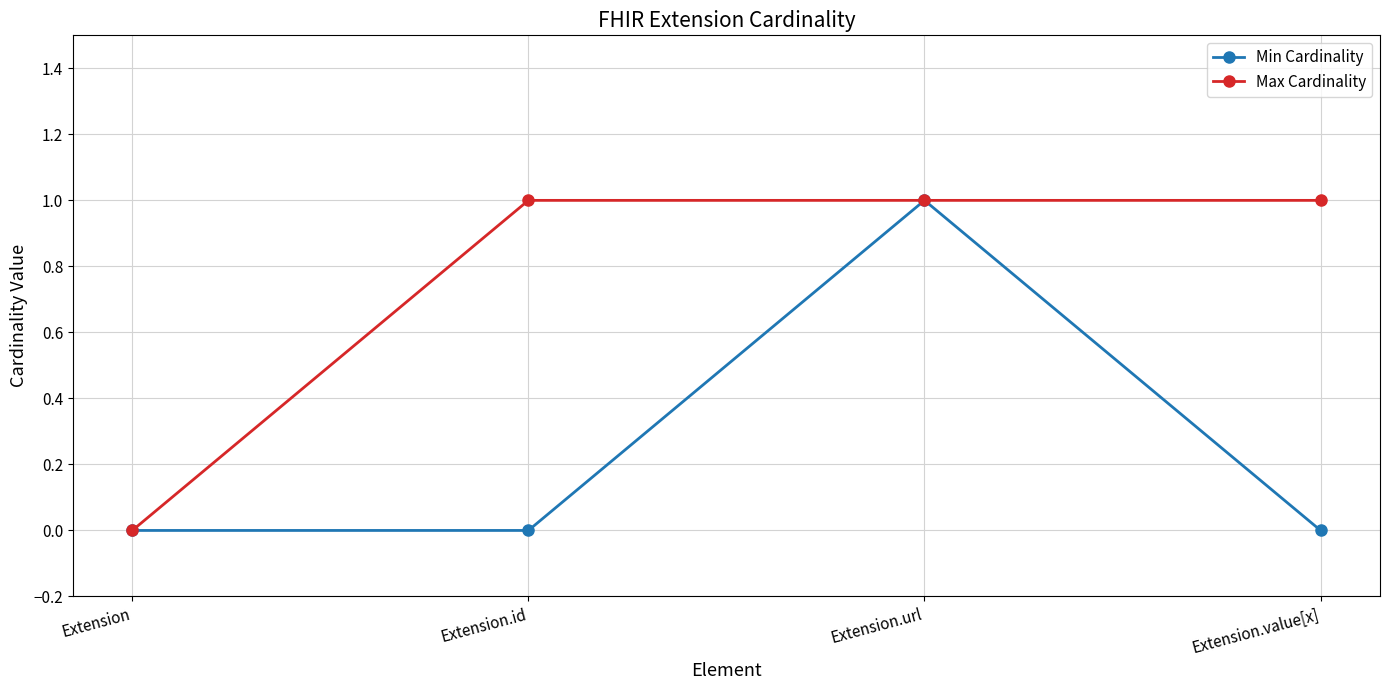

Count the Min Cardinality values in the range 0 to 1.

4